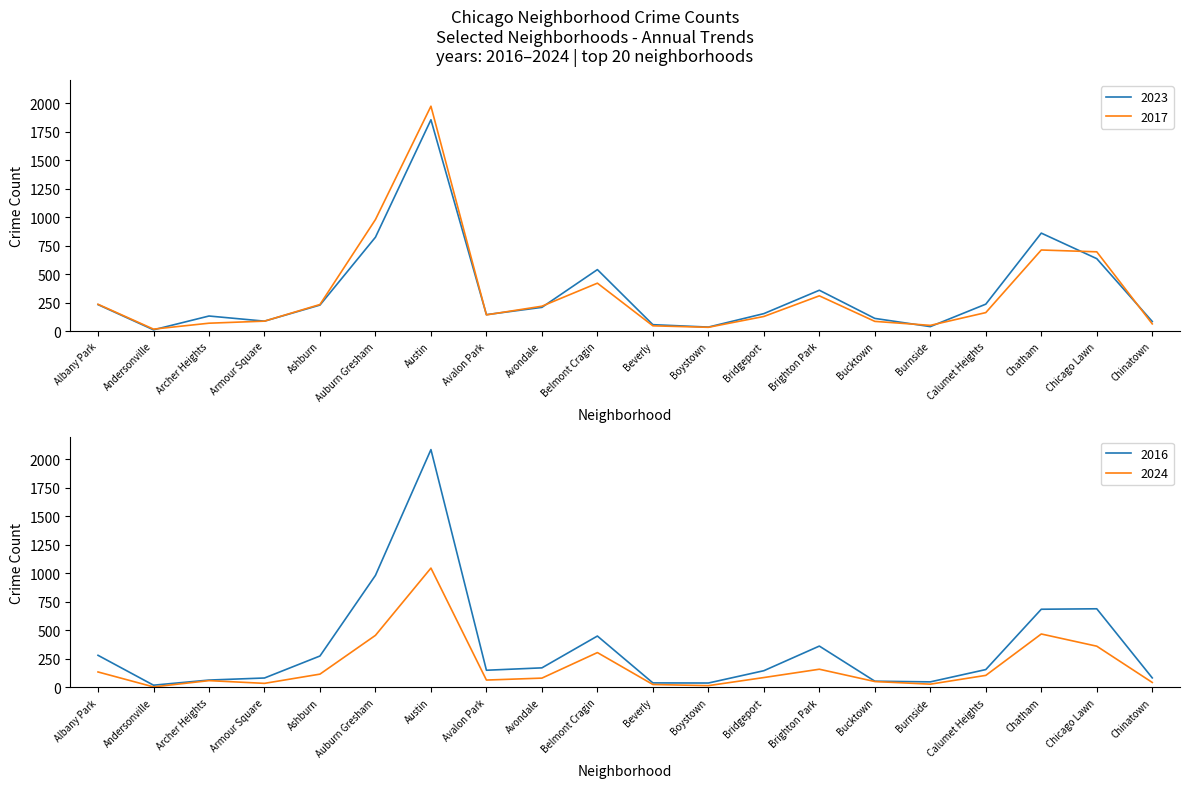

At how many categories does at least one series exceed 367?

5